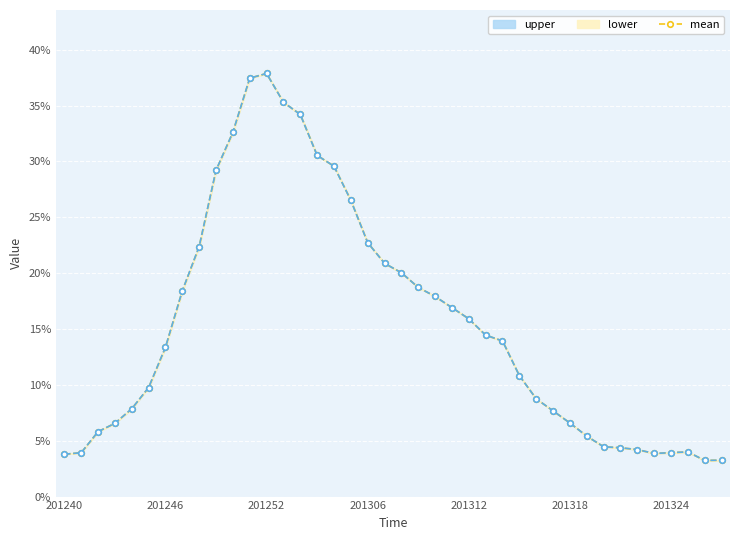

What is the average value?

0.2